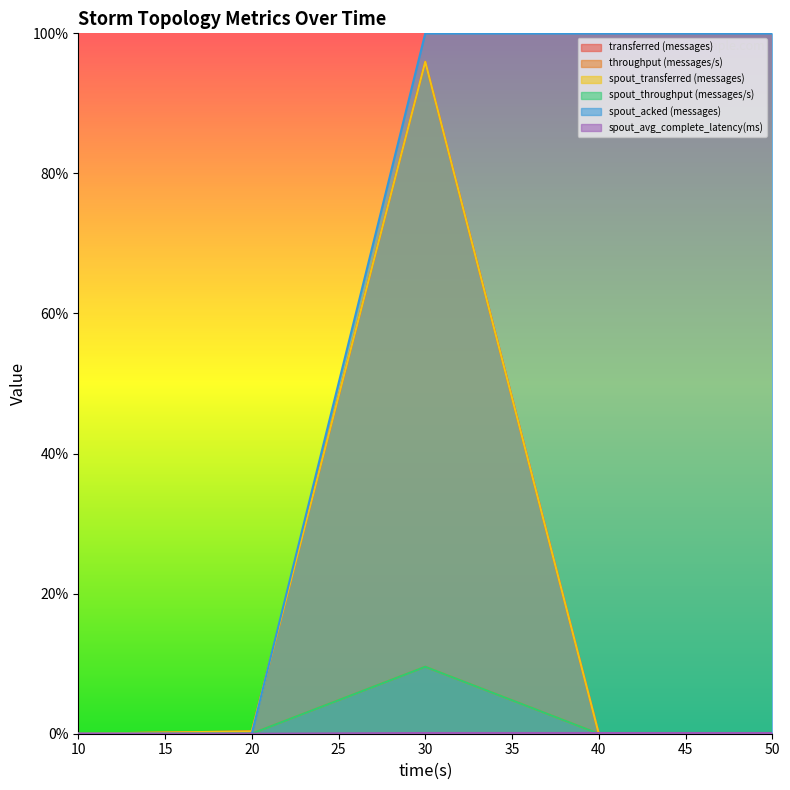

True or false: transferred (messages) and spout_throughput (messages/s) intersect in this chart.

False